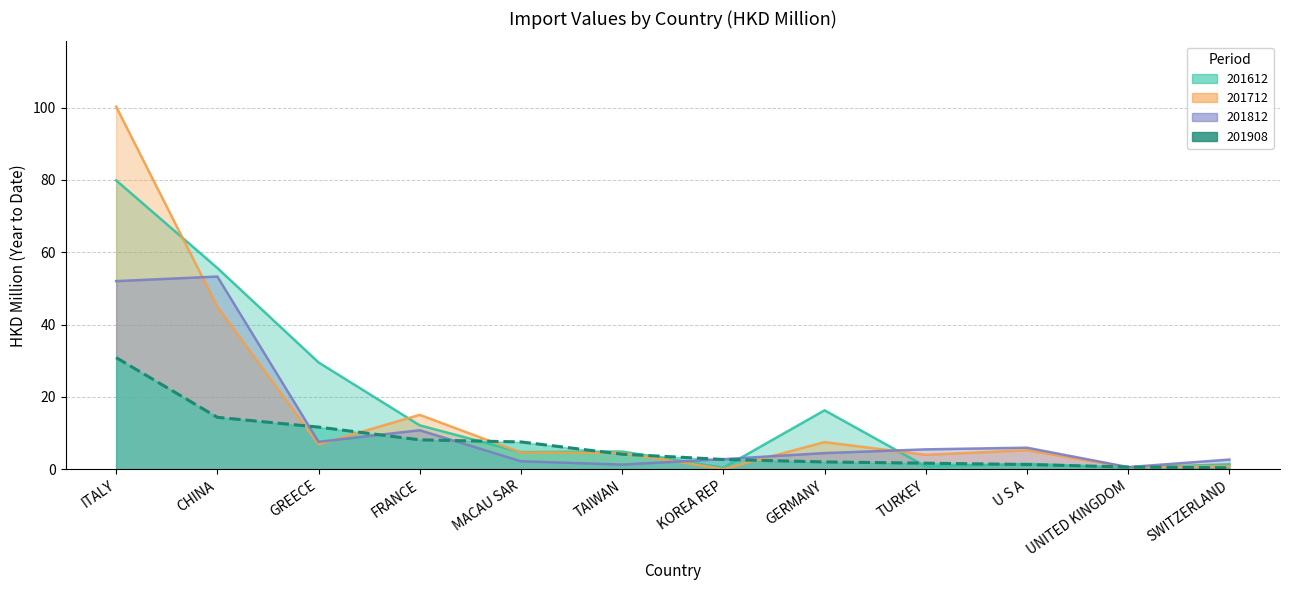

Reading left to right, extract all data points from this chart.

201612: ITALY=79.9	CHINA=55.6	GREECE=29.5	FRANCE=12.2	MACAU SAR=4.7	TAIWAN=4.9	KOREA REP=0.4	GERMANY=16.3	TURKEY=0.8	U S A=1.5	UNITED KINGDOM=0.4	SWITZERLAND=1.4
201712: ITALY=100.2	CHINA=45.0	GREECE=6.9	FRANCE=15.0	MACAU SAR=4.6	TAIWAN=4.5	KOREA REP=0.1	GERMANY=7.5	TURKEY=4.0	U S A=5.3	UNITED KINGDOM=0.5	SWITZERLAND=0.8
201812: ITALY=52.0	CHINA=53.3	GREECE=7.6	FRANCE=10.8	MACAU SAR=2.2	TAIWAN=1.3	KOREA REP=2.8	GERMANY=4.5	TURKEY=5.5	U S A=6.0	UNITED KINGDOM=0.6	SWITZERLAND=2.7
201908: ITALY=30.9	CHINA=14.4	GREECE=11.7	FRANCE=8.1	MACAU SAR=7.6	TAIWAN=4.2	KOREA REP=2.7	GERMANY=2.0	TURKEY=1.7	U S A=1.3	UNITED KINGDOM=0.6	SWITZERLAND=0.4